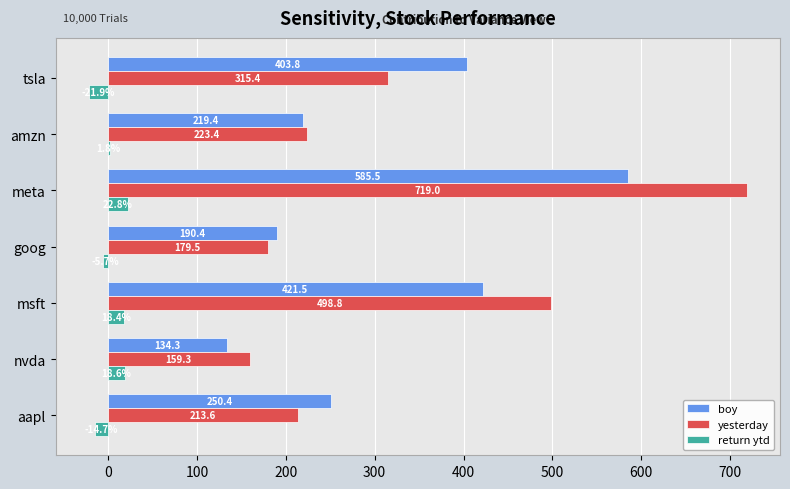

Which series changed the most between goog and tsla?

boy